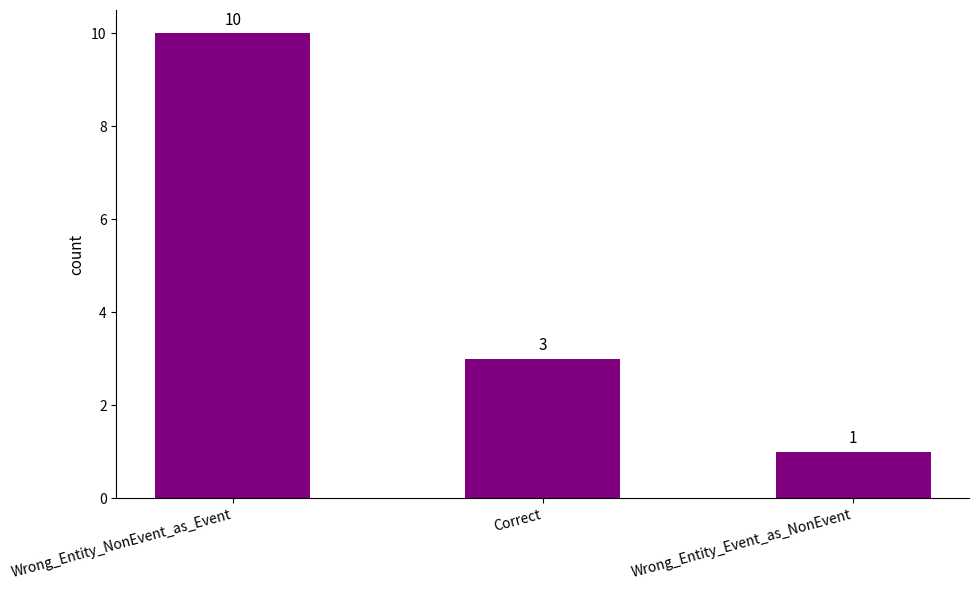

Rank the categories by value from lowest to highest.

Wrong_Entity_Event_as_NonEvent, Correct, Wrong_Entity_NonEvent_as_Event